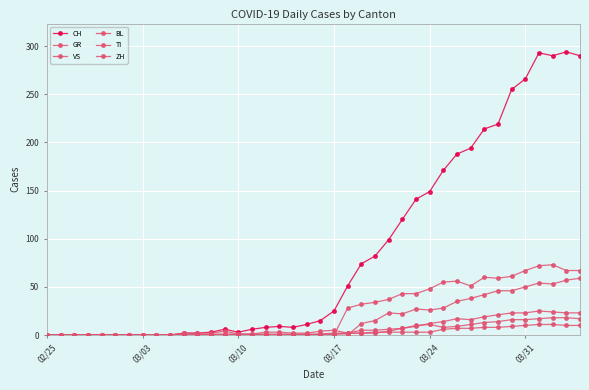

Is this an area chart (filled region under the line)?

No